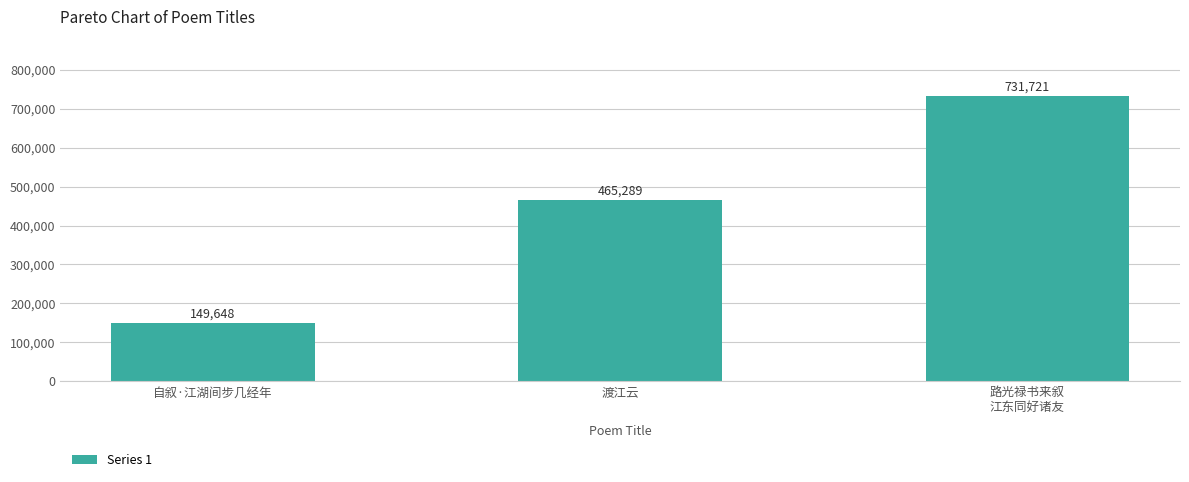

List the labels in order of value, largest first.

路光禄书来叙
江东同好诸友, 渡江云, 自叙·江湖间步几经年